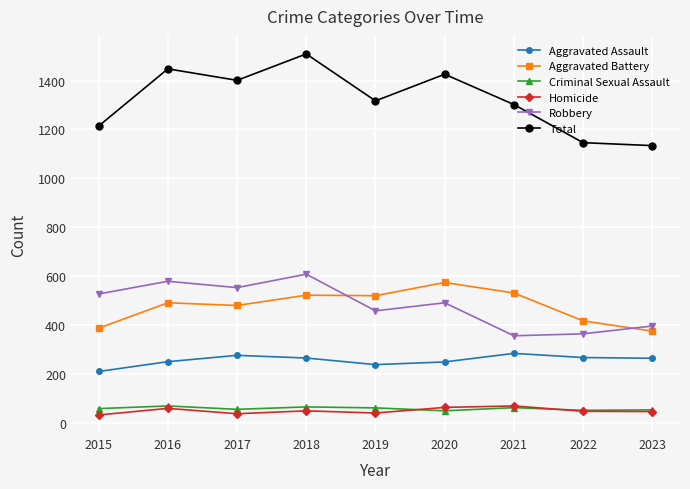

What is the maximum value shown in the chart?

1509